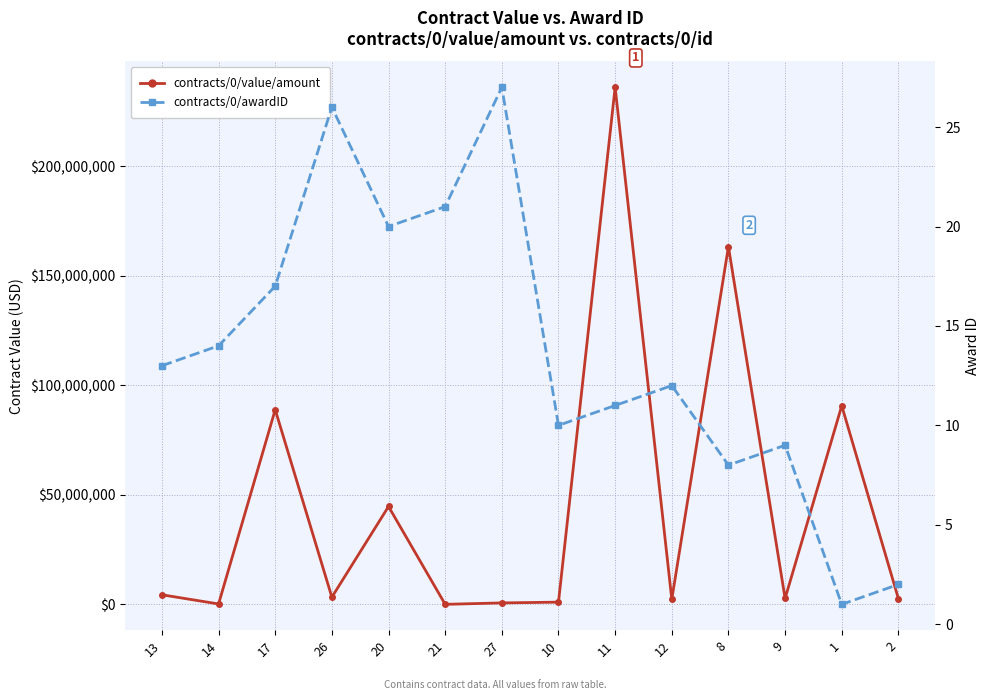

What is the difference between the contracts/0/awardID values at 21 and 1?

20.0